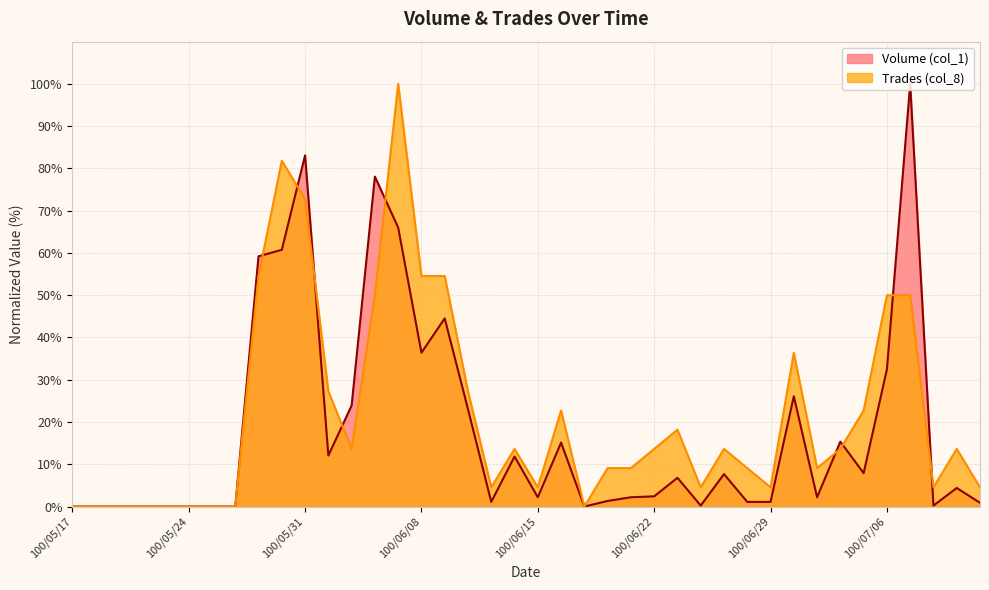

How many lines are shown in the chart?

2